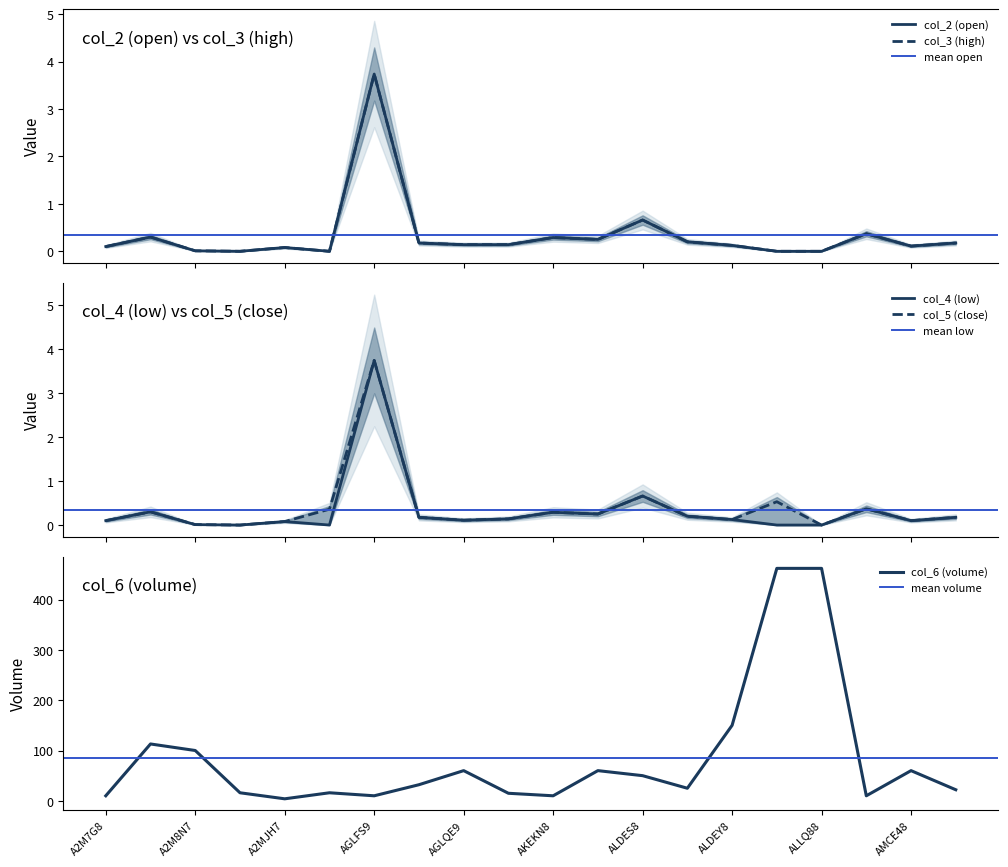

Between A2M7U8 and AGLQE9, which series saw the biggest shift?

col_6 (volume)